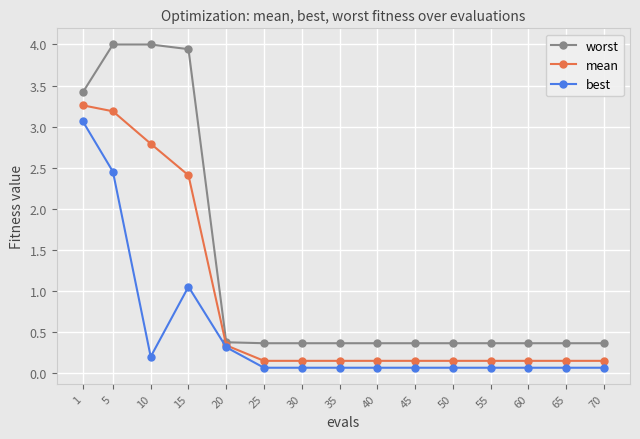

Where is the first local minimum for best?

10